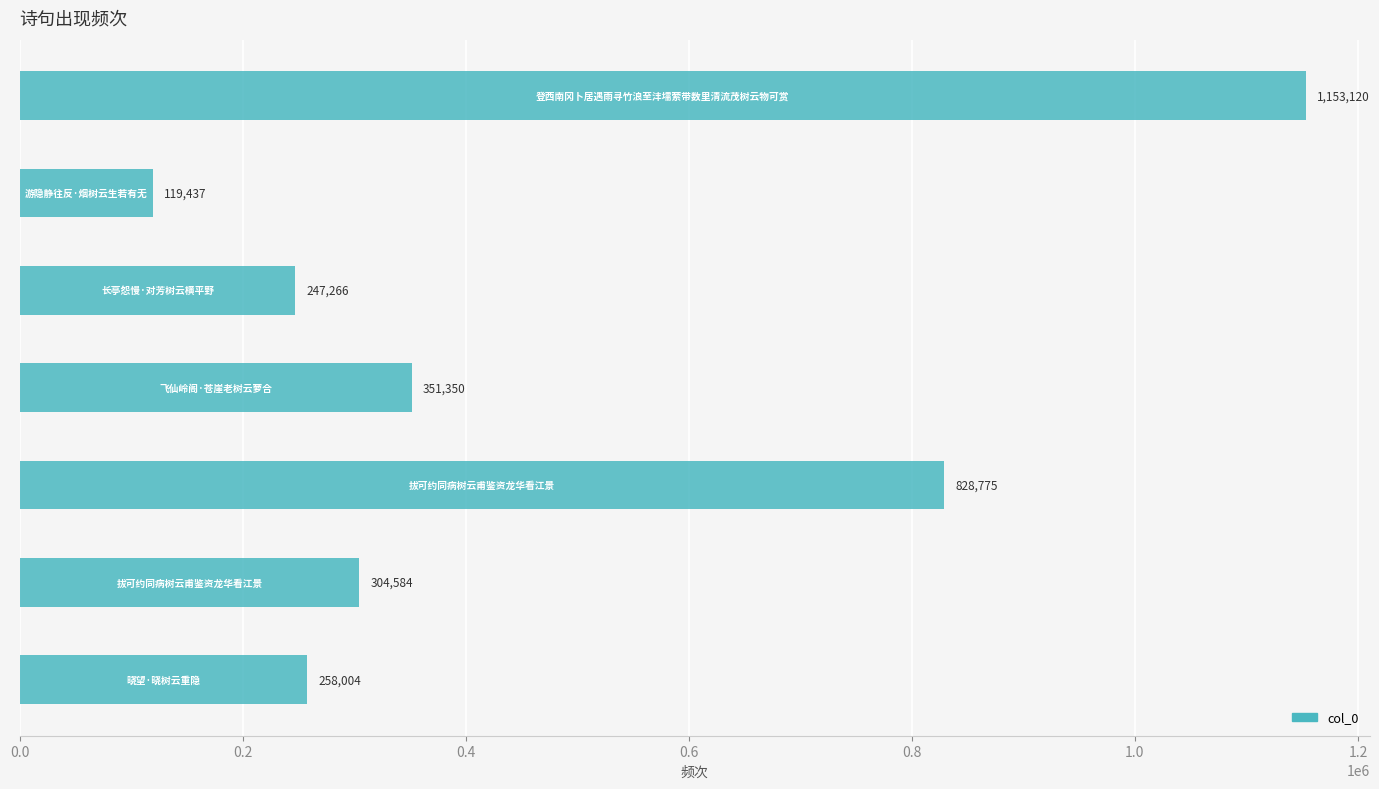

What is the difference between the maximum and second lowest values?

905854